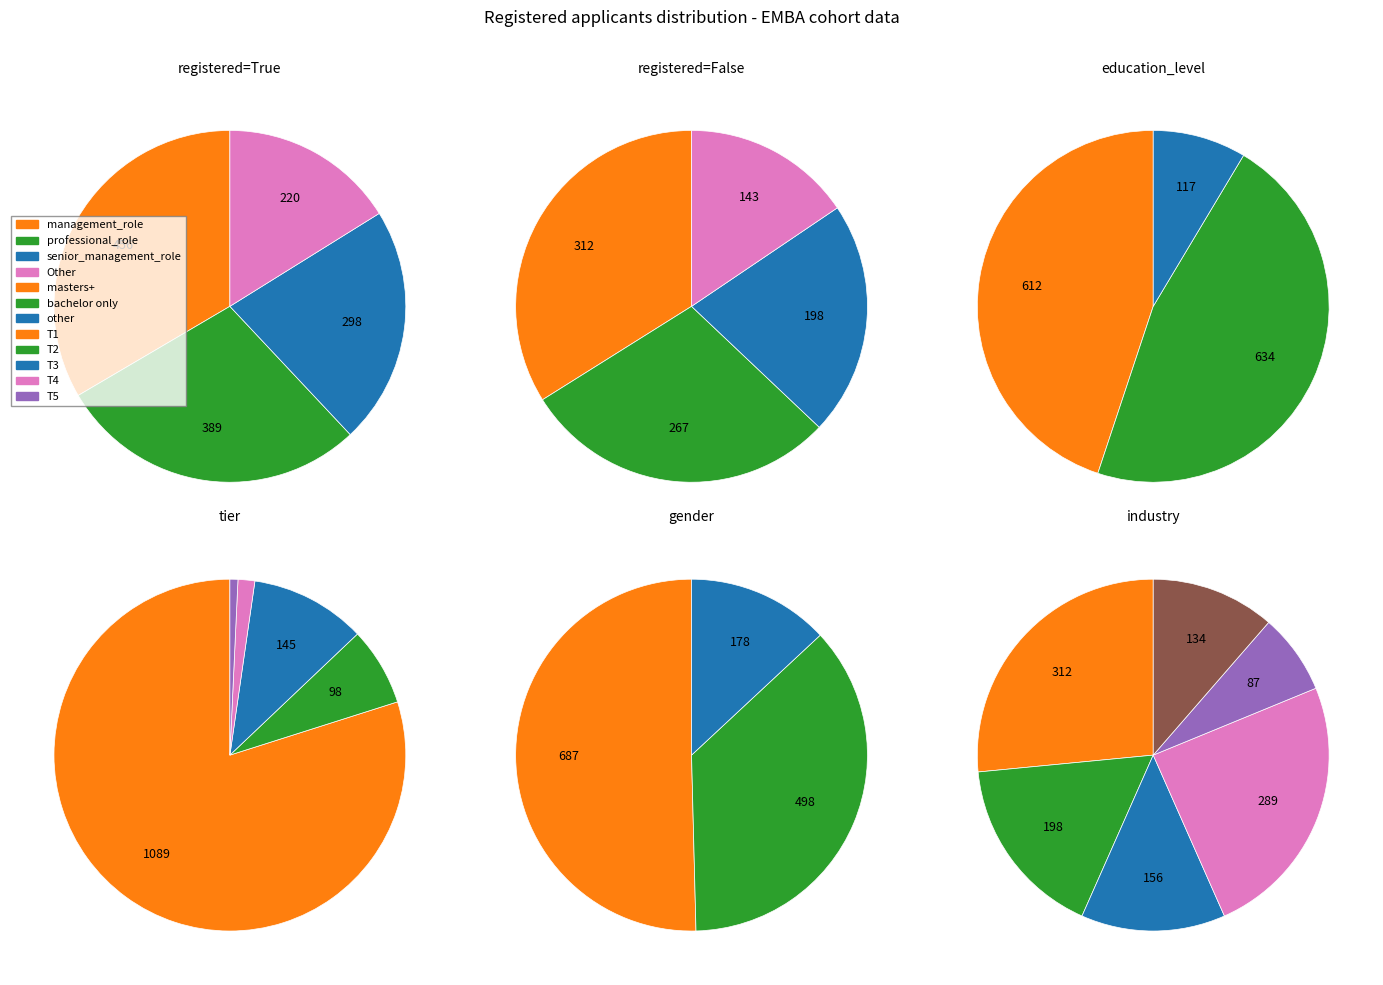

True or false: True accounts for 34% of the total.

False